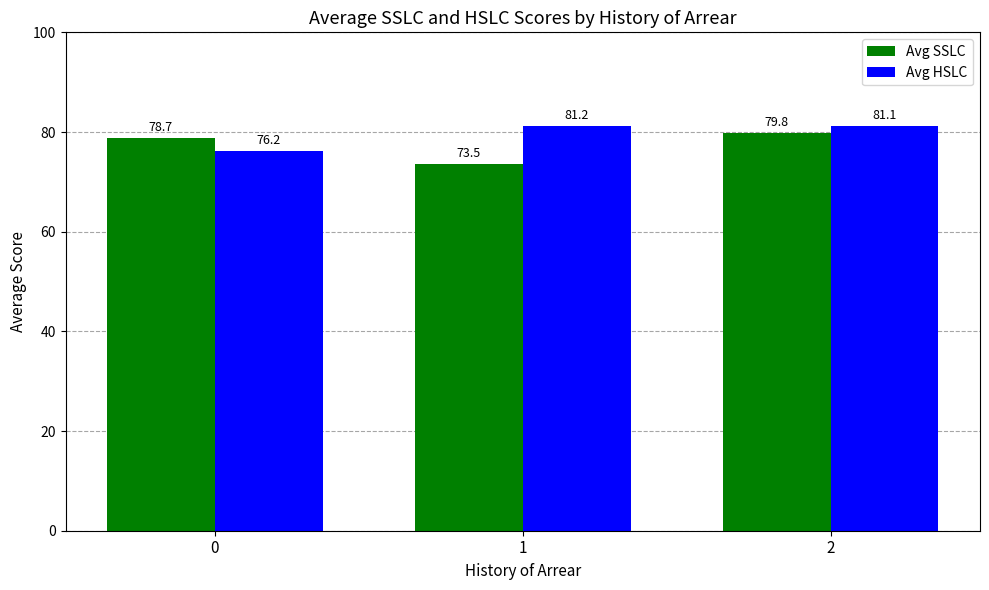

What are all the series names shown in the legend?

Avg SSLC, Avg HSLC